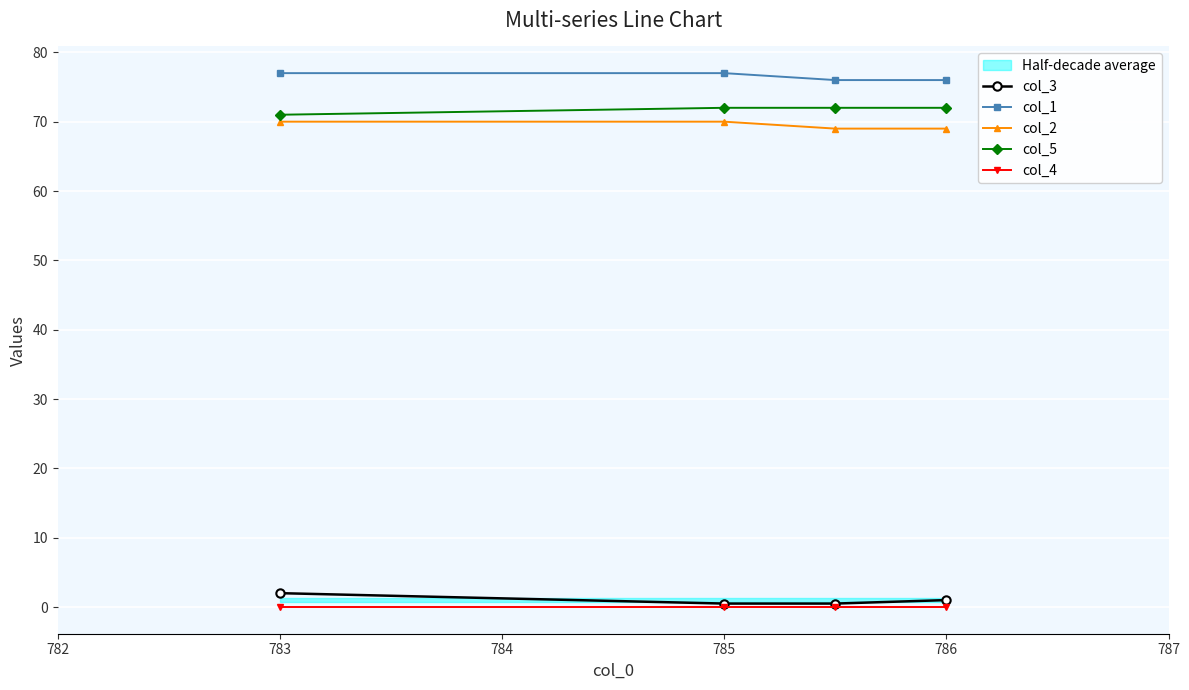

Which series has the widest spread of values?

col_3